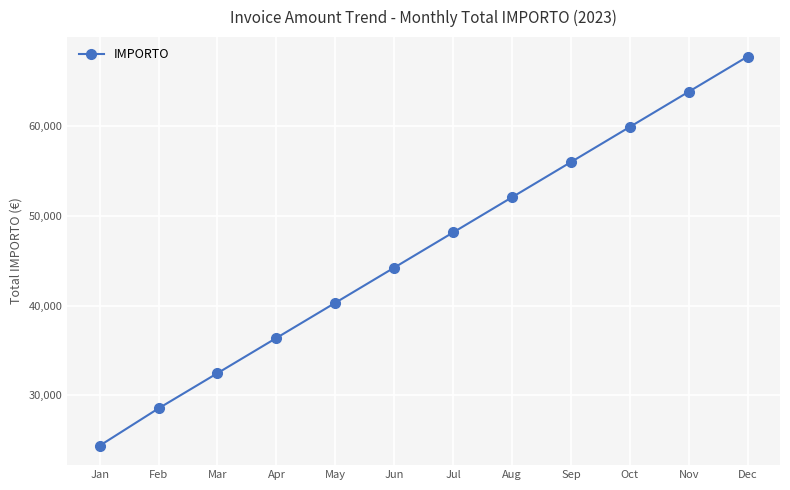

Reading left to right, extract all data points from this chart.

24400	28560	32480	36400	40320	44240	48160	52080	56000	59920	63840	67760